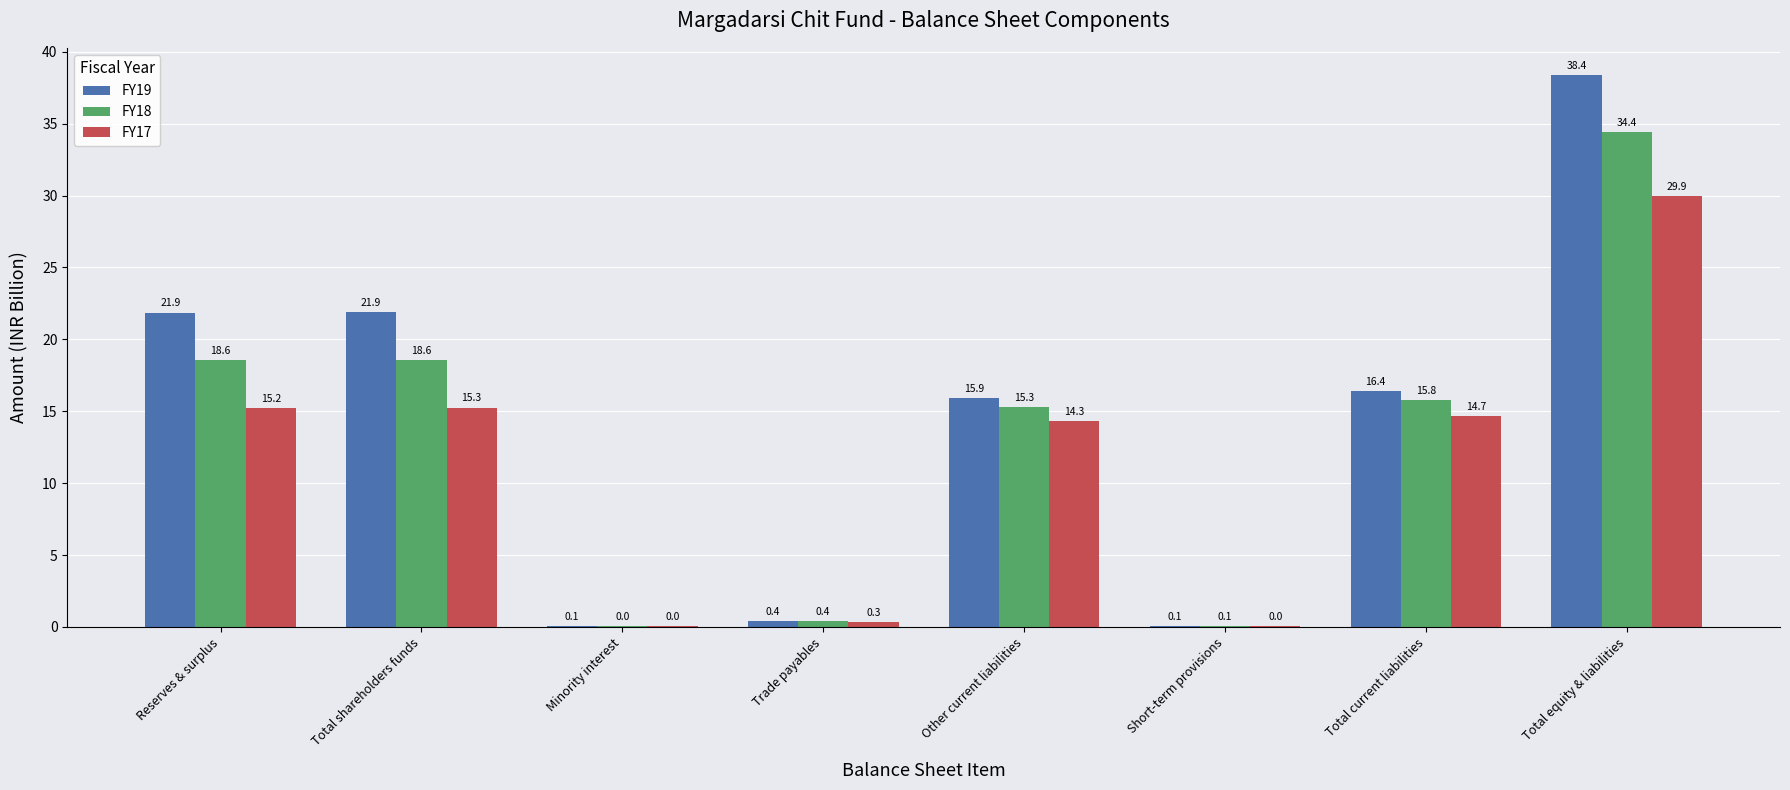

At which category is the sum across all series the highest?

Total equity & liabilities